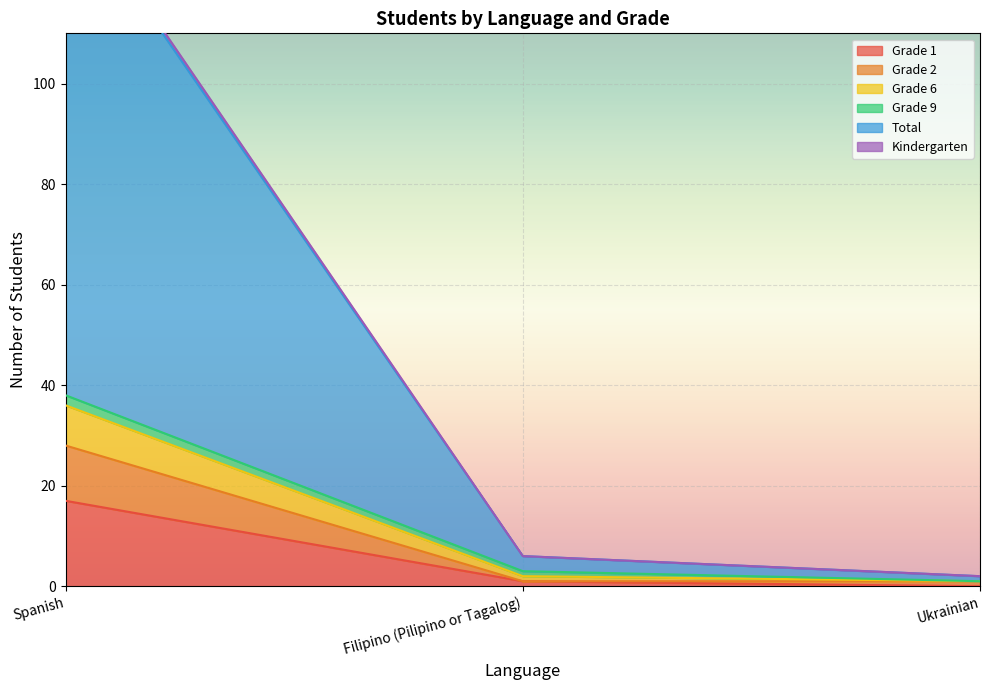

Which has a higher value, Ukrainian or Filipino (Pilipino or Tagalog)?

Filipino (Pilipino or Tagalog)